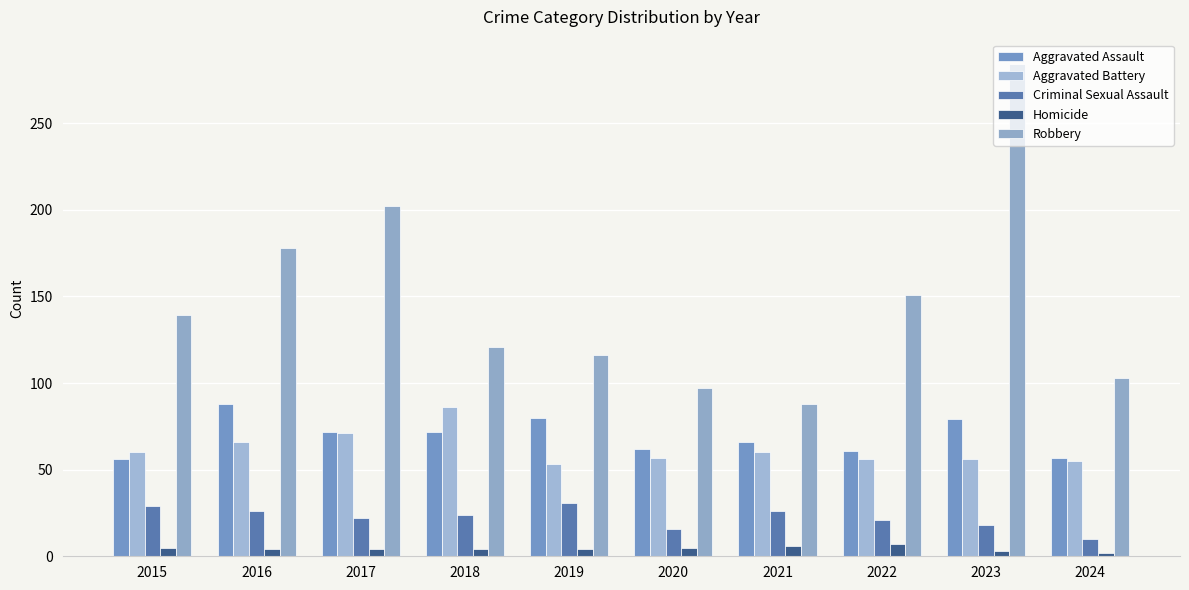

What is the total value across all series at 2023?

440